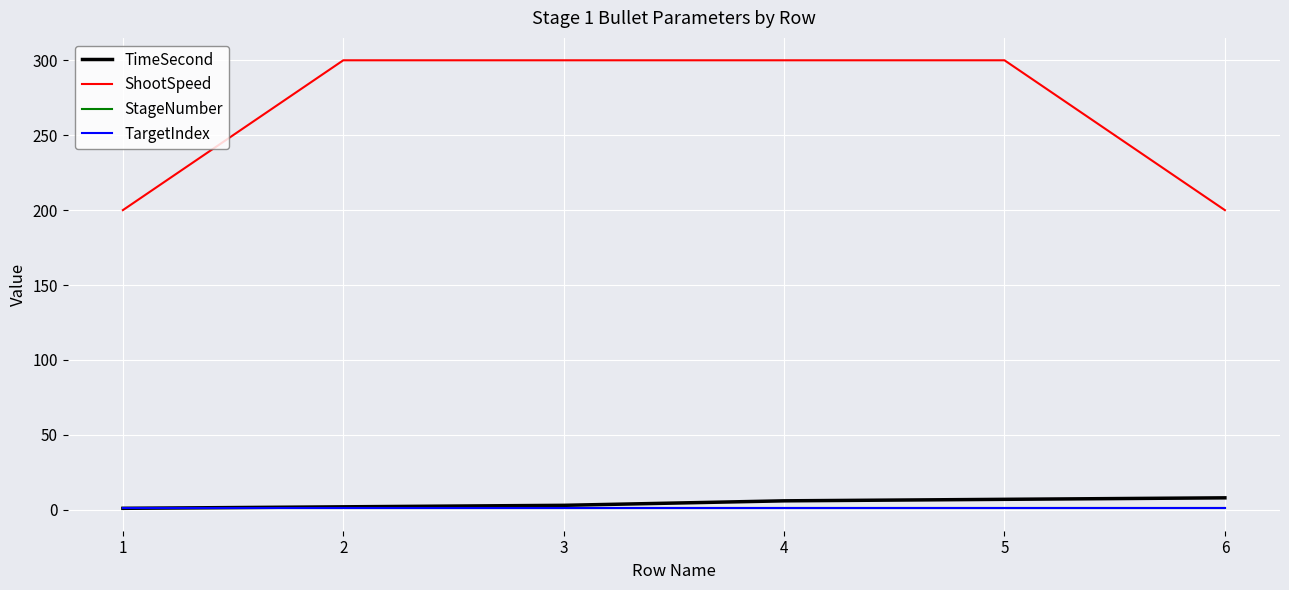

Is this an area chart (filled region under the line)?

No